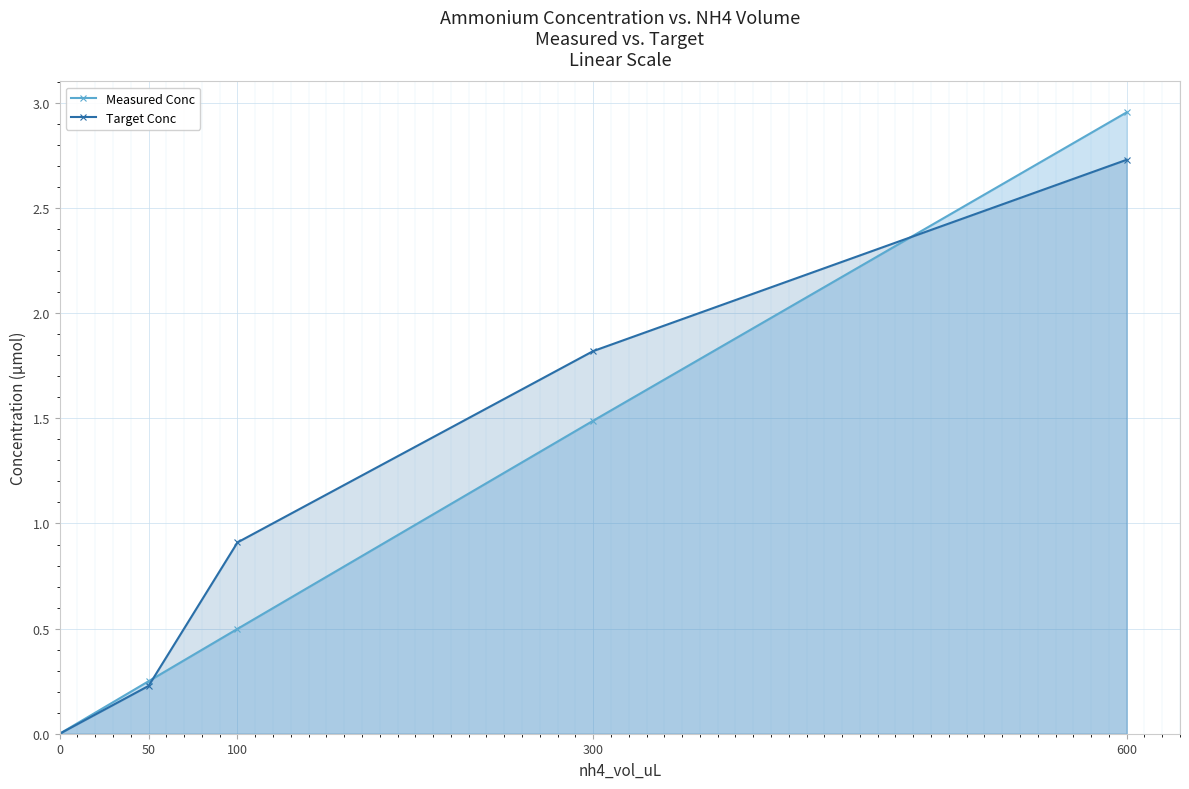

How many data points in target are above 0?

4